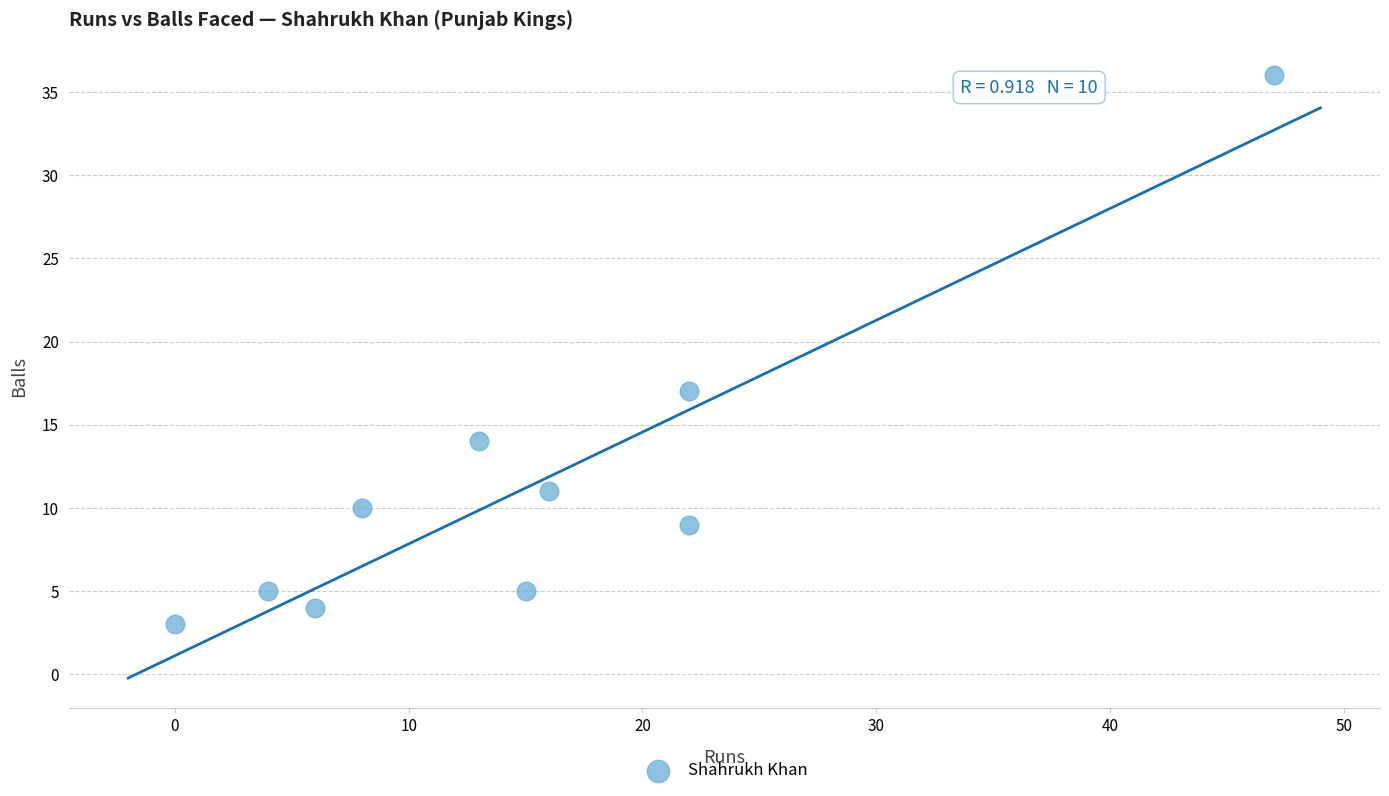

What is the range of X values (max minus min)?

47